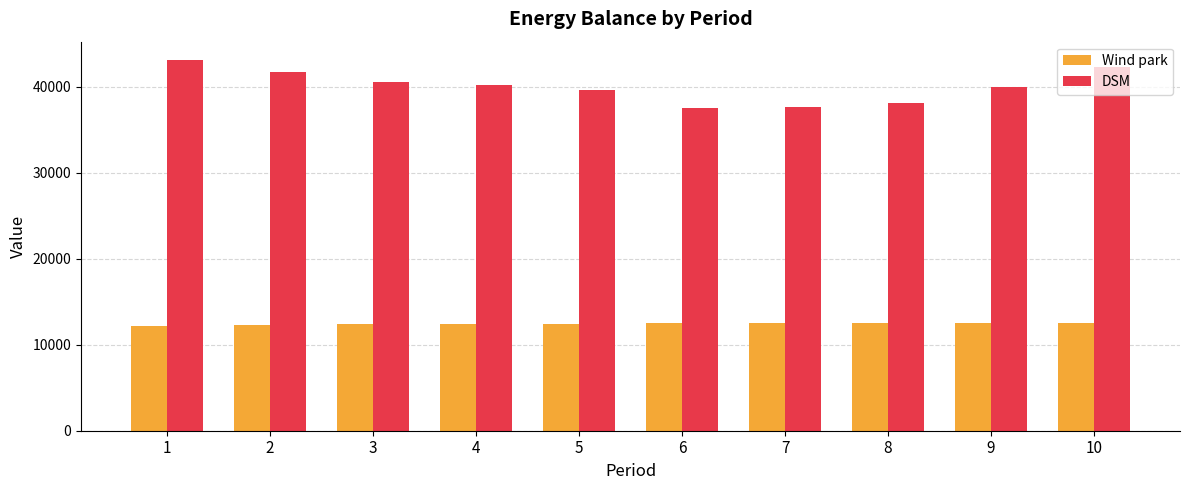

The value of DSM at 10 is 64786.4. True or false?

False